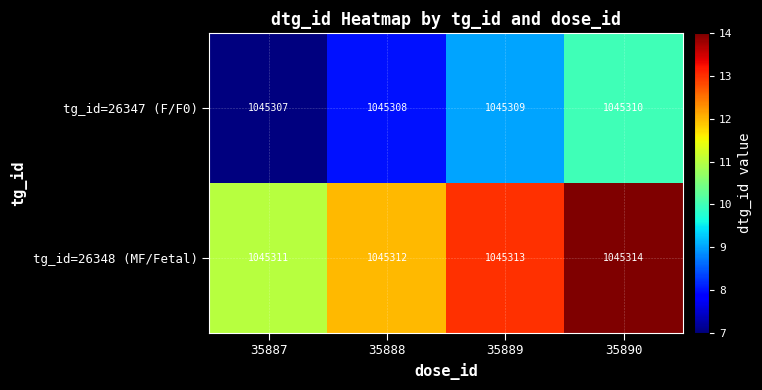

List the series in order of their peak value, highest first.

tg_id=26348 (MF/Fetal), tg_id=26347 (F/F0)